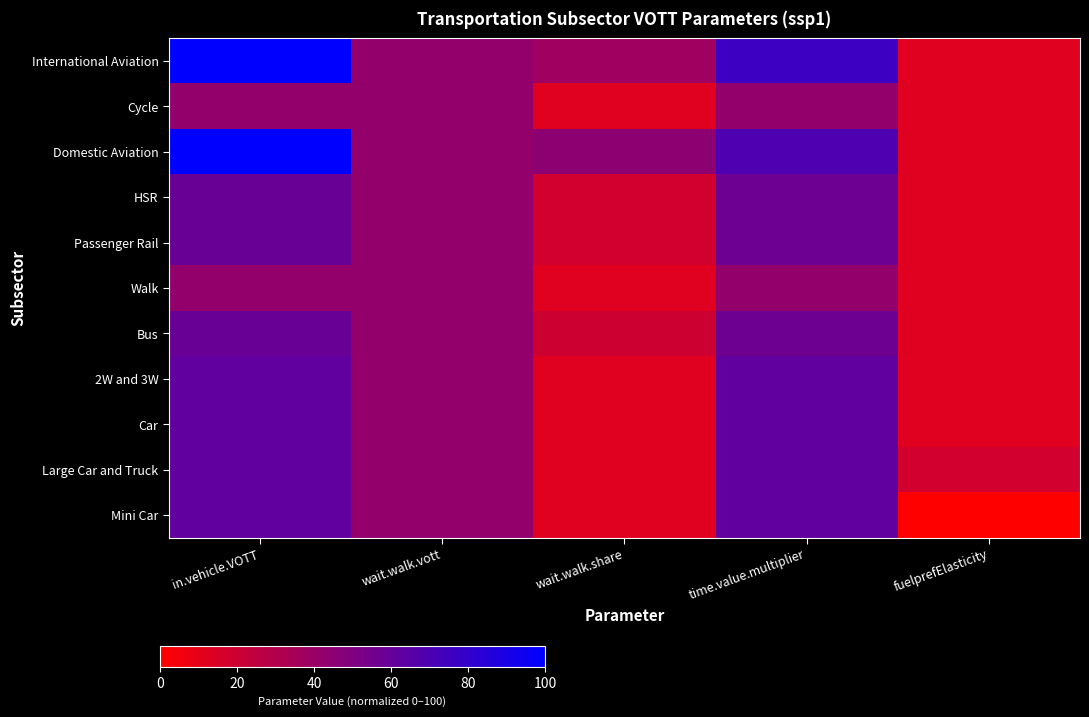

Reading left to right, list all the values displayed in this chart.

International Aviation: in.vehicle.VOTT=100.0	wait.walk.vott=42.4	wait.walk.share=37.3	time.value.multiplier=76.1	fuelprefElasticity=12.1
Cycle: in.vehicle.VOTT=42.4	wait.walk.vott=42.4	wait.walk.share=12.1	time.value.multiplier=42.4	fuelprefElasticity=12.1
Domestic Aviation: in.vehicle.VOTT=100.0	wait.walk.vott=42.4	wait.walk.share=44.7	time.value.multiplier=69.1	fuelprefElasticity=12.1
HSR: in.vehicle.VOTT=58.8	wait.walk.vott=42.4	wait.walk.share=18.3	time.value.multiplier=57.2	fuelprefElasticity=12.1
Passenger Rail: in.vehicle.VOTT=58.8	wait.walk.vott=42.4	wait.walk.share=18.3	time.value.multiplier=57.2	fuelprefElasticity=12.1
Walk: in.vehicle.VOTT=42.4	wait.walk.vott=42.4	wait.walk.share=12.1	time.value.multiplier=42.4	fuelprefElasticity=12.1
Bus: in.vehicle.VOTT=58.8	wait.walk.vott=42.4	wait.walk.share=19.9	time.value.multiplier=56.7	fuelprefElasticity=12.1
2W and 3W: in.vehicle.VOTT=61.8	wait.walk.vott=42.4	wait.walk.share=12.1	time.value.multiplier=61.8	fuelprefElasticity=12.1
Car: in.vehicle.VOTT=61.8	wait.walk.vott=42.4	wait.walk.share=12.1	time.value.multiplier=61.8	fuelprefElasticity=12.1
Large Car and Truck: in.vehicle.VOTT=61.8	wait.walk.vott=42.4	wait.walk.share=12.1	time.value.multiplier=61.8	fuelprefElasticity=18.2
Mini Car: in.vehicle.VOTT=61.8	wait.walk.vott=42.4	wait.walk.share=12.1	time.value.multiplier=61.8	fuelprefElasticity=0.0